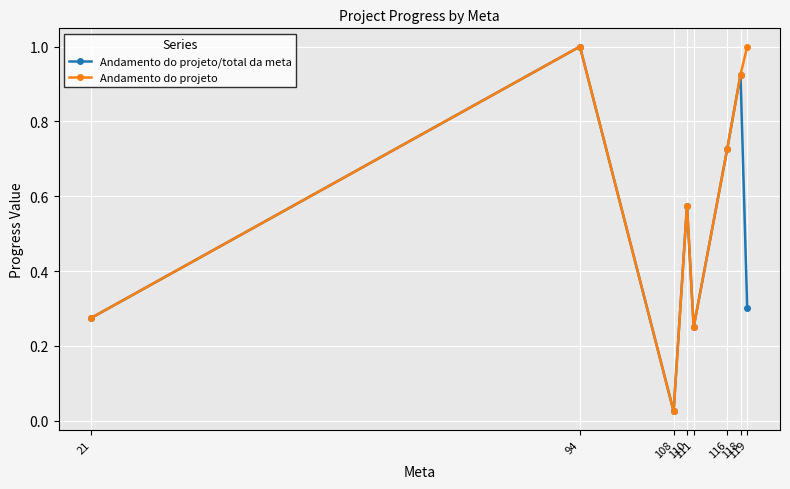

What is the maximum value shown in the chart?

1.0